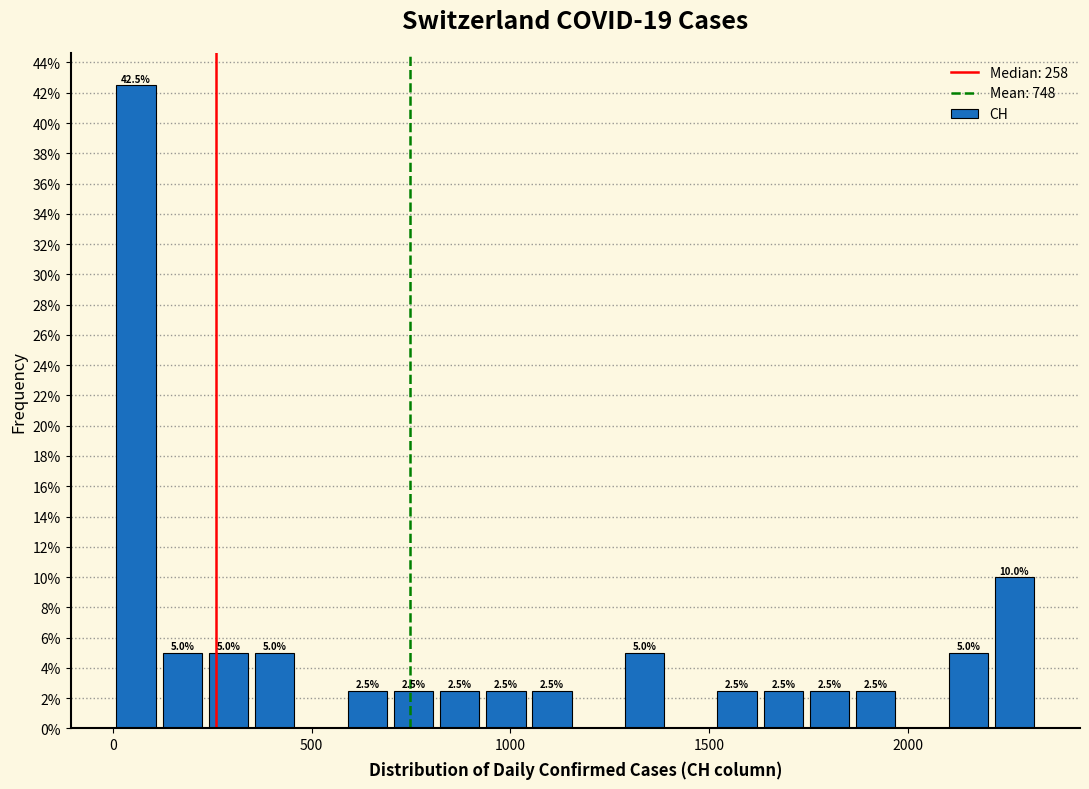

Around what value on the x-axis is the tallest bar? Give the approximate position of its centre, as read against the axis.

50